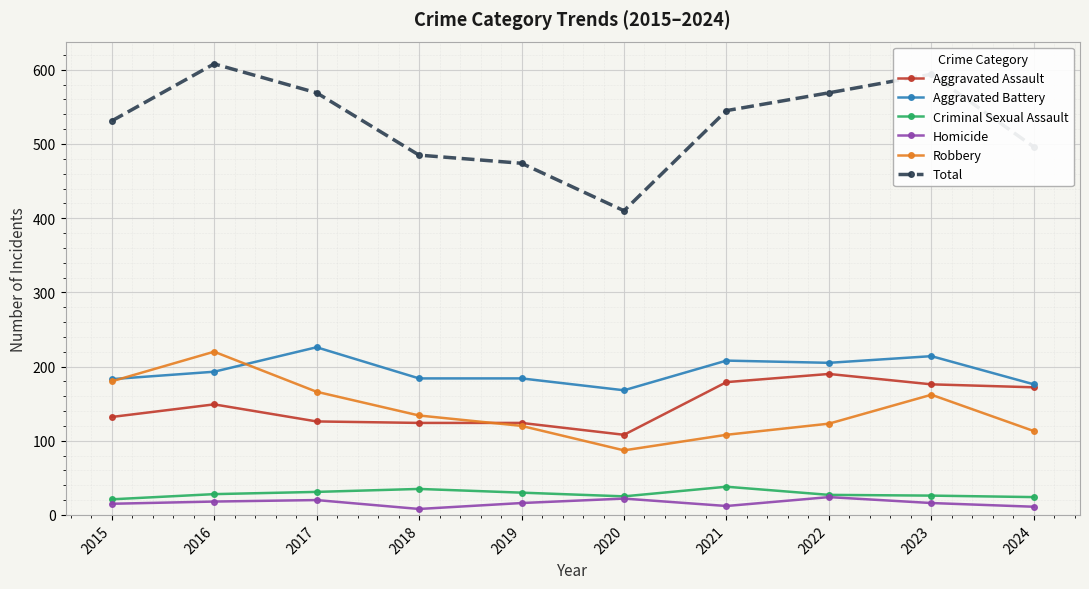

How many interior local peaks does the Homicide series have?

3